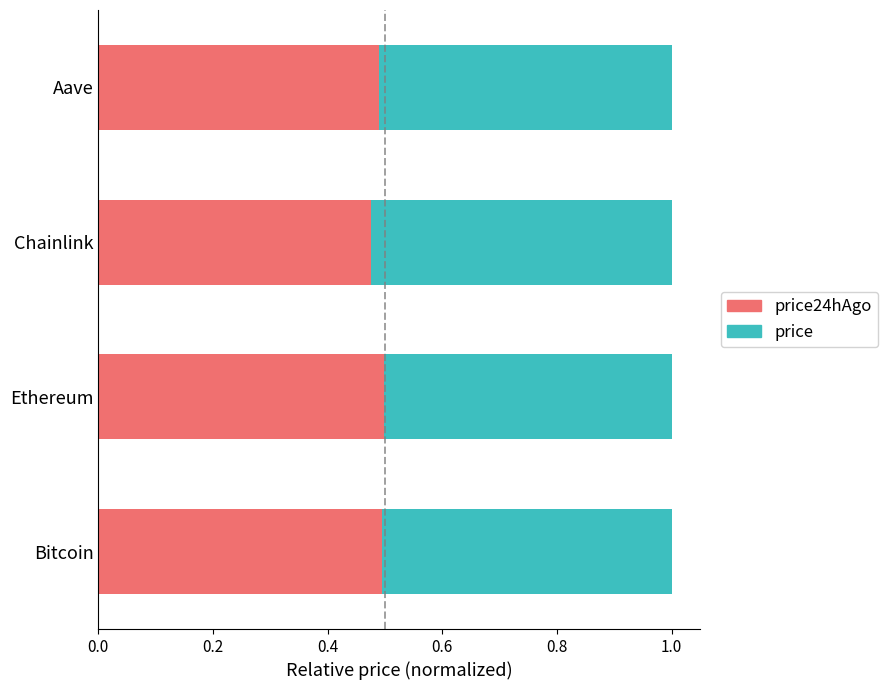

What is the total value across all series at Ethereum?

1.0